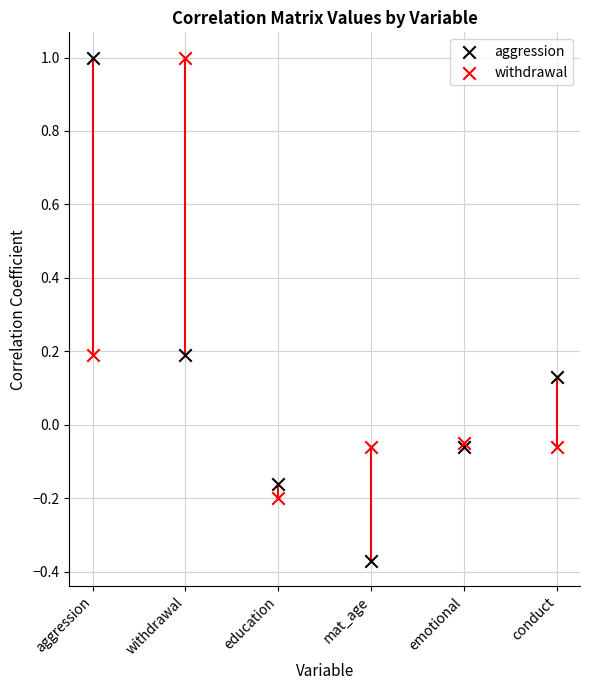

Which series reaches the minimum Y coordinate?

aggression